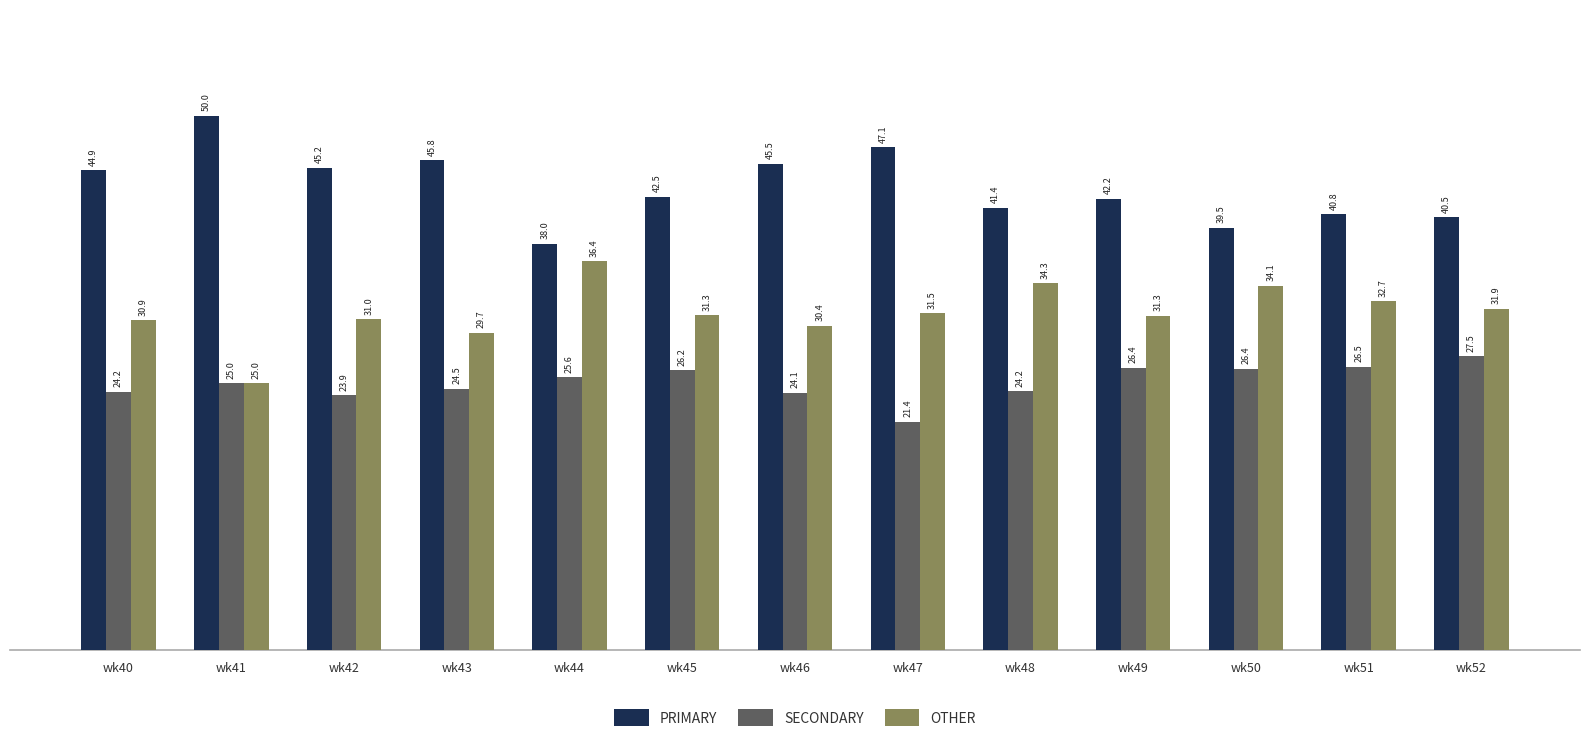

Reading left to right, what are all the values shown in this chart?

PRIMARY: wk40=44.9	wk41=50.0	wk42=45.2	wk43=45.8	wk44=38.0	wk45=42.5	wk46=45.5	wk47=47.1	wk48=41.4	wk49=42.2	wk50=39.5	wk51=40.8	wk52=40.5
SECONDARY: wk40=24.2	wk41=25.0	wk42=23.9	wk43=24.5	wk44=25.6	wk45=26.2	wk46=24.1	wk47=21.4	wk48=24.2	wk49=26.4	wk50=26.4	wk51=26.5	wk52=27.5
OTHER: wk40=30.9	wk41=25.0	wk42=31.0	wk43=29.7	wk44=36.4	wk45=31.3	wk46=30.4	wk47=31.5	wk48=34.3	wk49=31.3	wk50=34.1	wk51=32.7	wk52=31.9